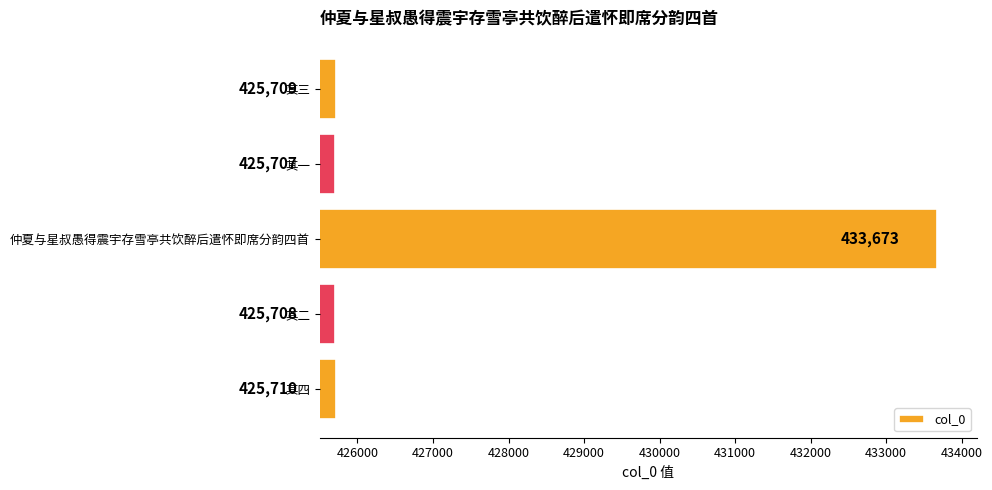

Rank the categories by value from lowest to highest.

其一, 其二, 其三, 其四, 仲夏与星叔愚得震宇存雪亭共饮醉后遣怀即席分韵四首